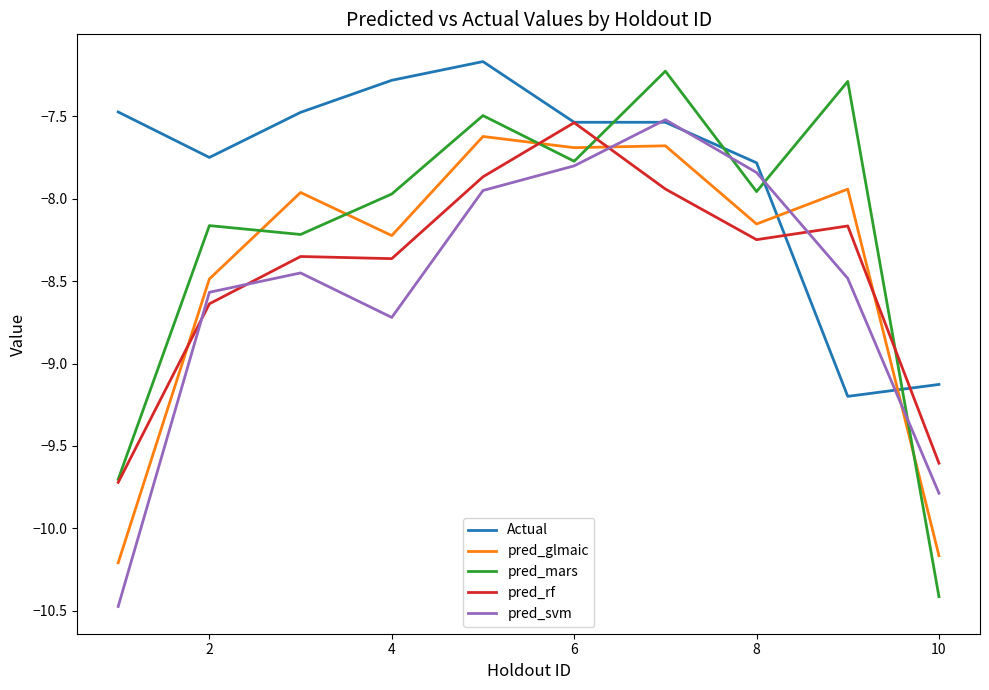

Which series has the largest total across all categories?

Actual